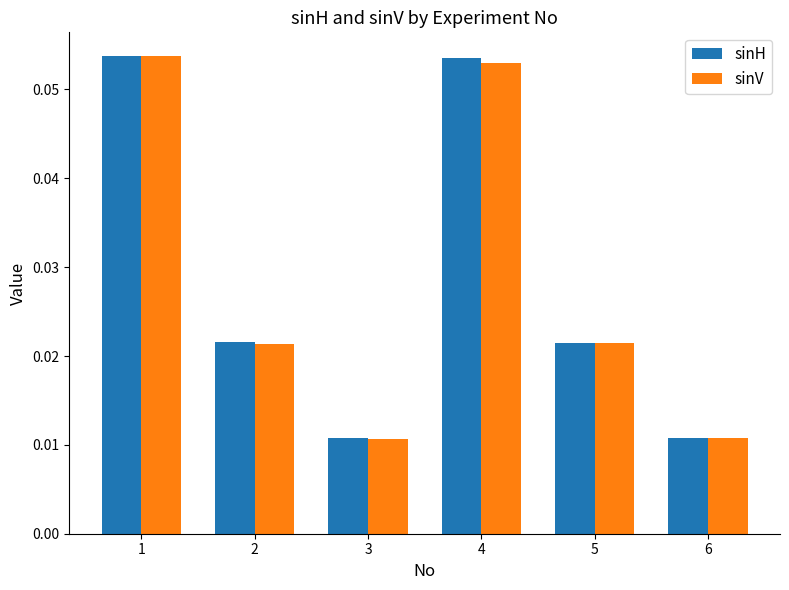

The sinH series shows 0.0 at 1. True or false?

False